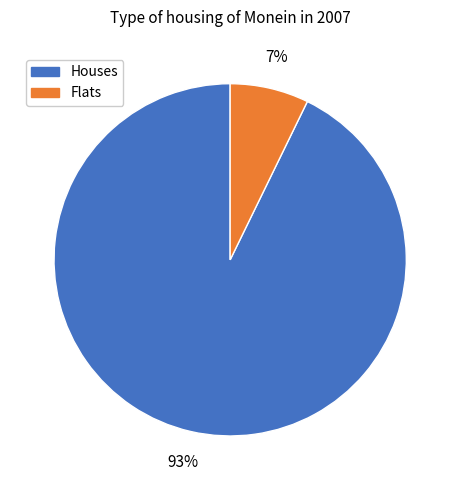

To the nearest percent, what portion does Flats represent?

7%